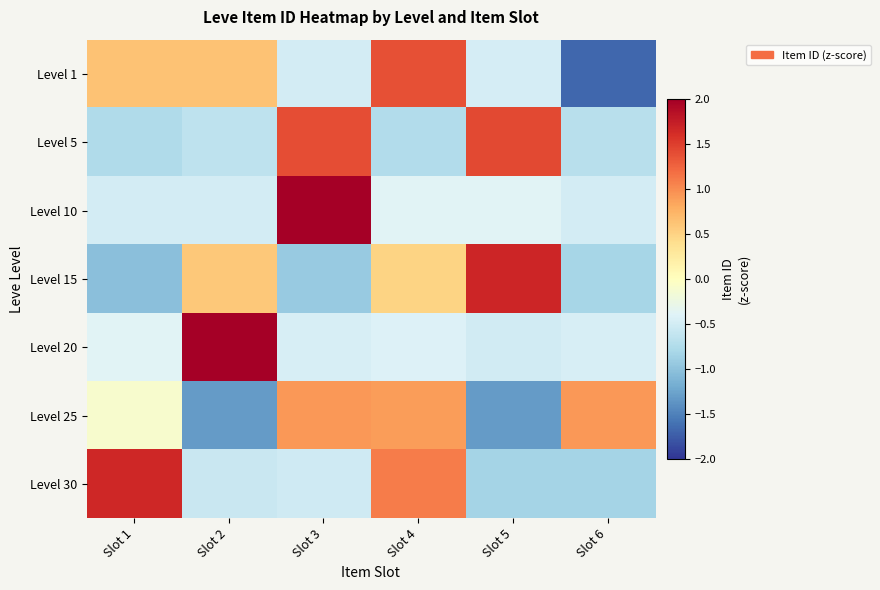

How many distinct data groups are displayed?

7